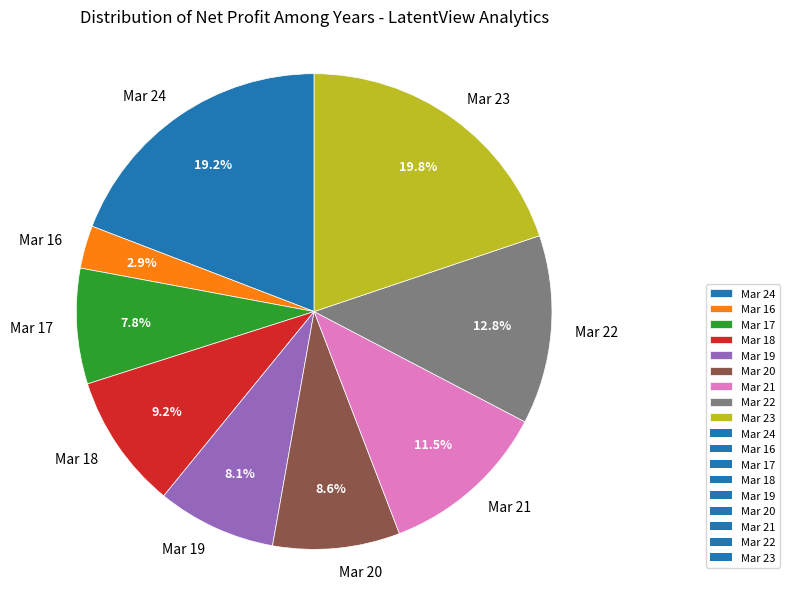

Which category has the smallest portion of the pie?

Mar 16